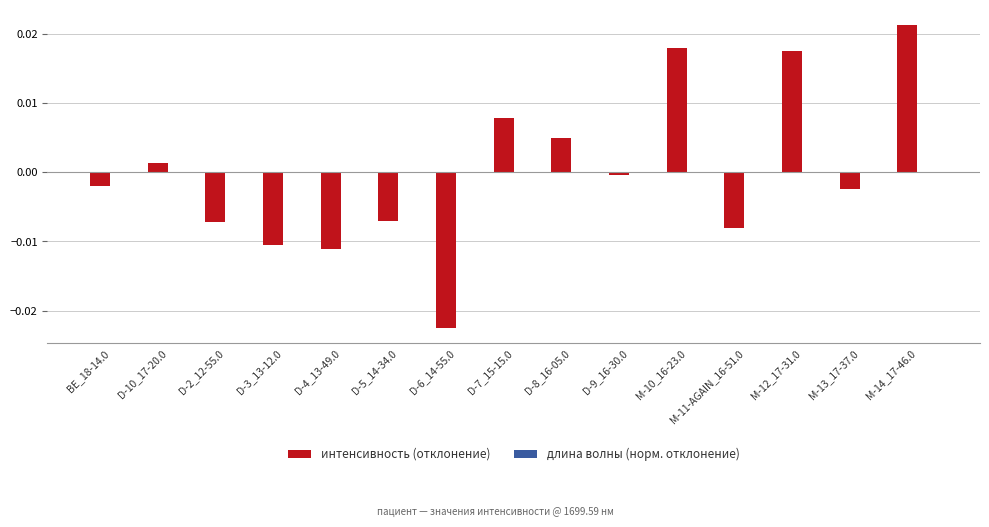

Which series changed the most between D-8_16-05.0 and D-9_16-30.0?

интенсивность (отклонение)